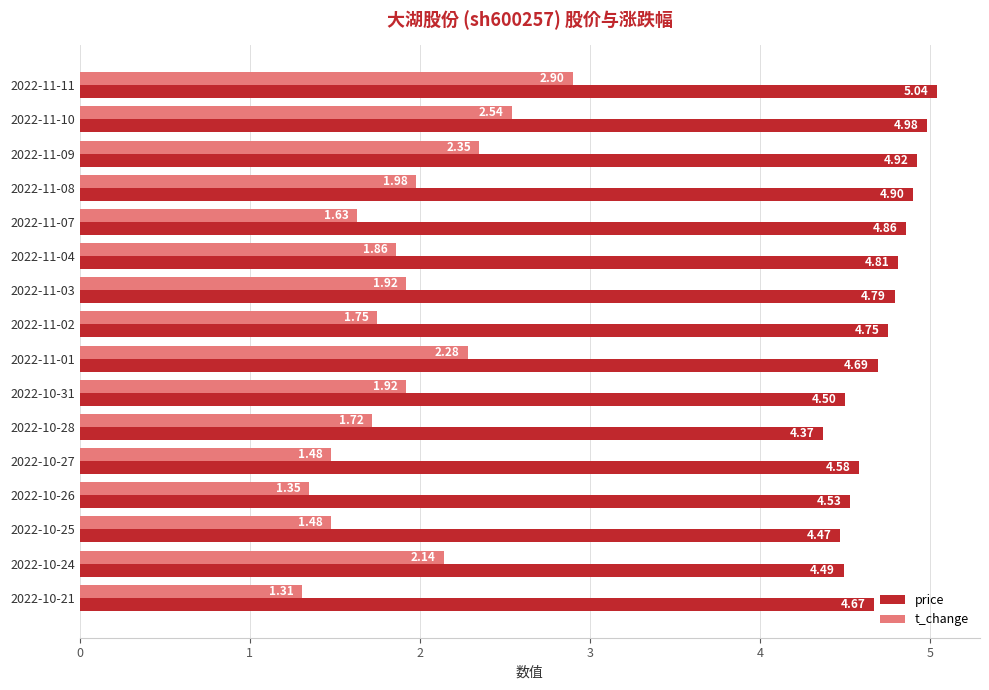

List the labels in order of price value, smallest first.

2022-10-28, 2022-10-25, 2022-10-24, 2022-10-31, 2022-10-26, 2022-10-27, 2022-10-21, 2022-11-01, 2022-11-02, 2022-11-03, 2022-11-04, 2022-11-07, 2022-11-08, 2022-11-09, 2022-11-10, 2022-11-11